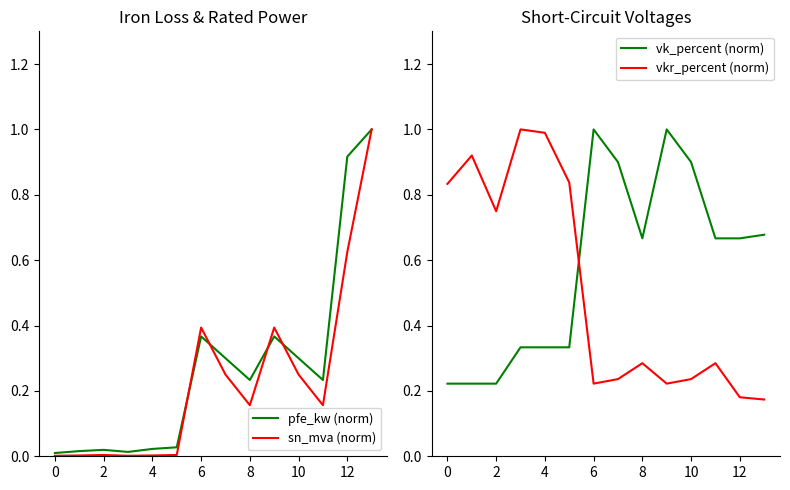

What is the difference between the second highest and minimum values in the pfe_kw (norm) series?

0.9